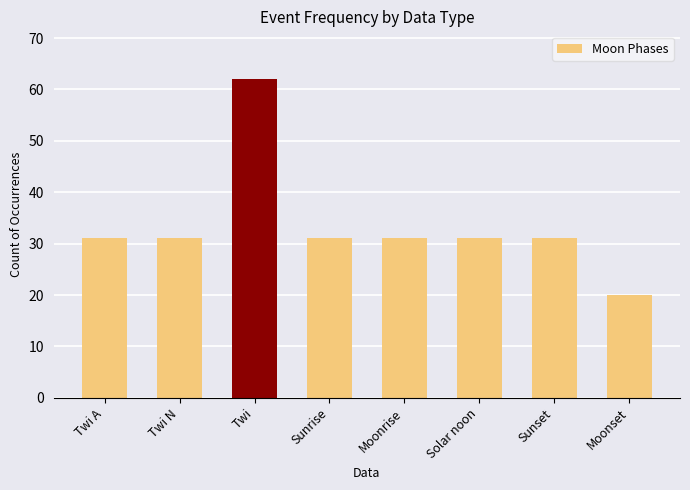

Reading left to right, list all the values displayed in this chart.

Twi A=31	Twi N=31	Twi=62	Sunrise=31	Moonrise=31	Solar noon=31	Sunset=31	Moonset=20